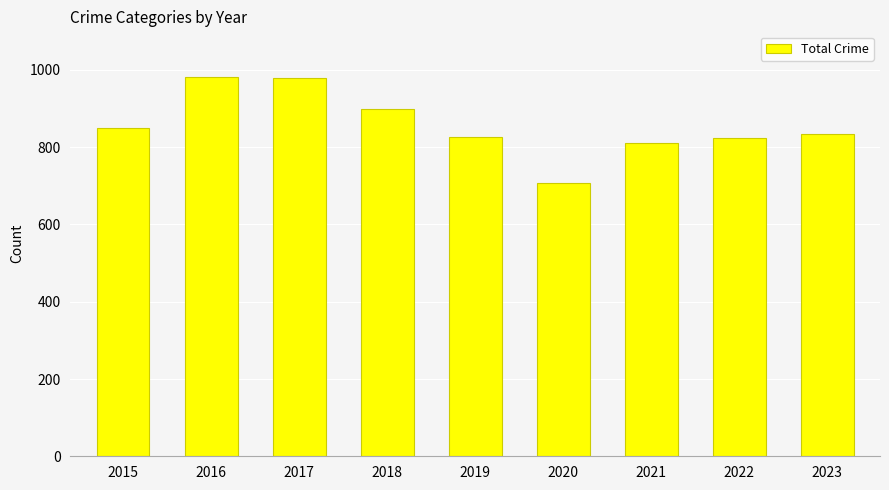

What is the smallest value displayed?

708